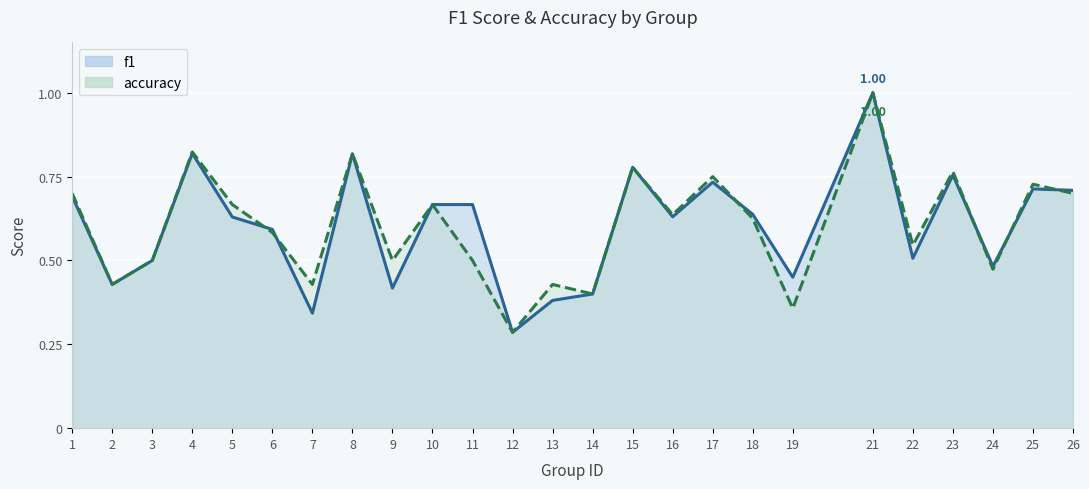

Which category has the lowest value in the accuracy series?

12